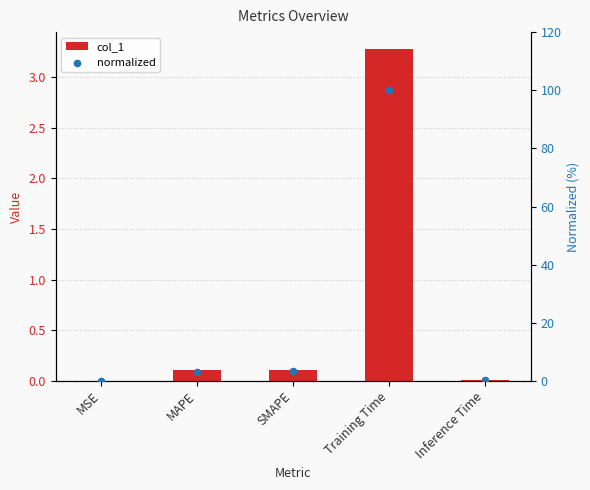

Which series has the largest Y range (max minus min)?

normalized